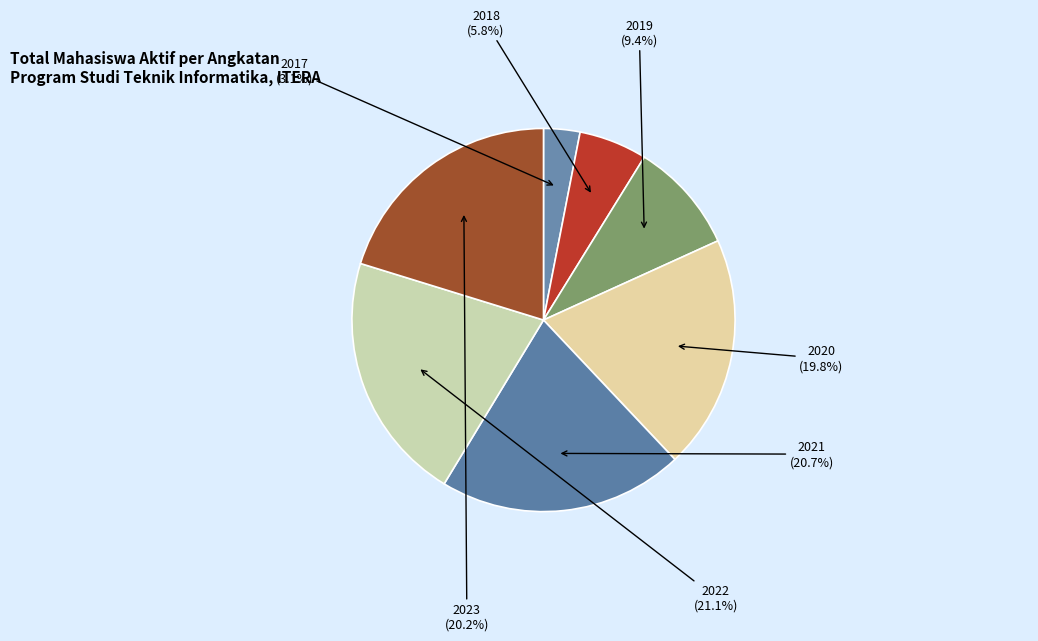

Which category has the smallest portion of the pie?

2017